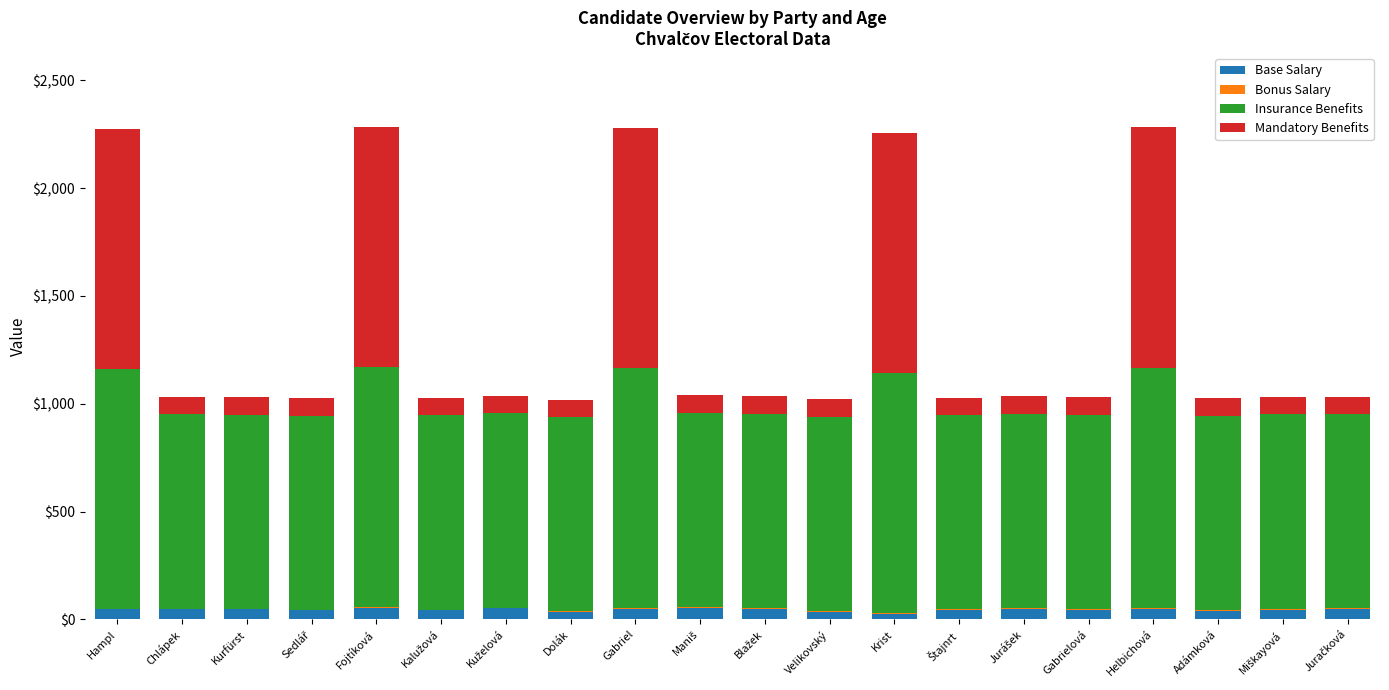

How many categories are shown in the chart?

20